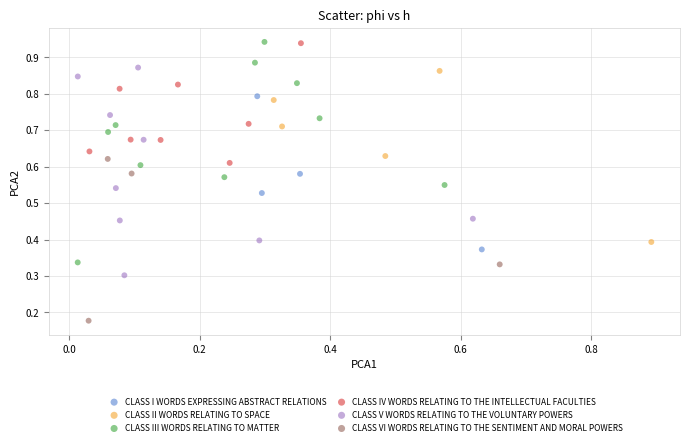

Which series has the widest spread of Y values?

CLASS III WORDS RELATING TO MATTER